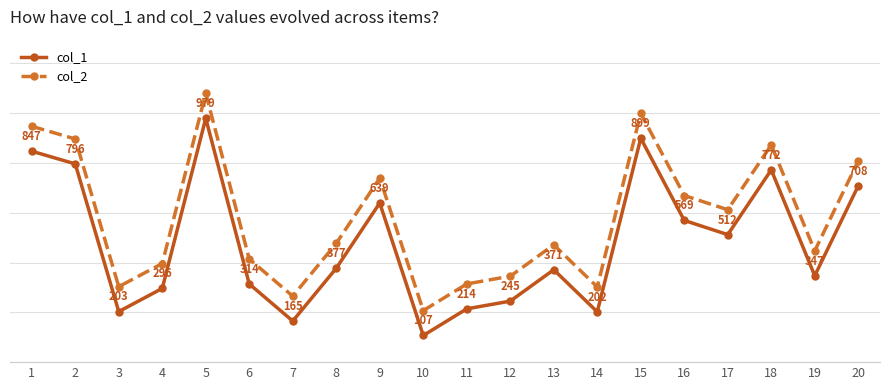

Which series has the largest total across all categories?

col_2